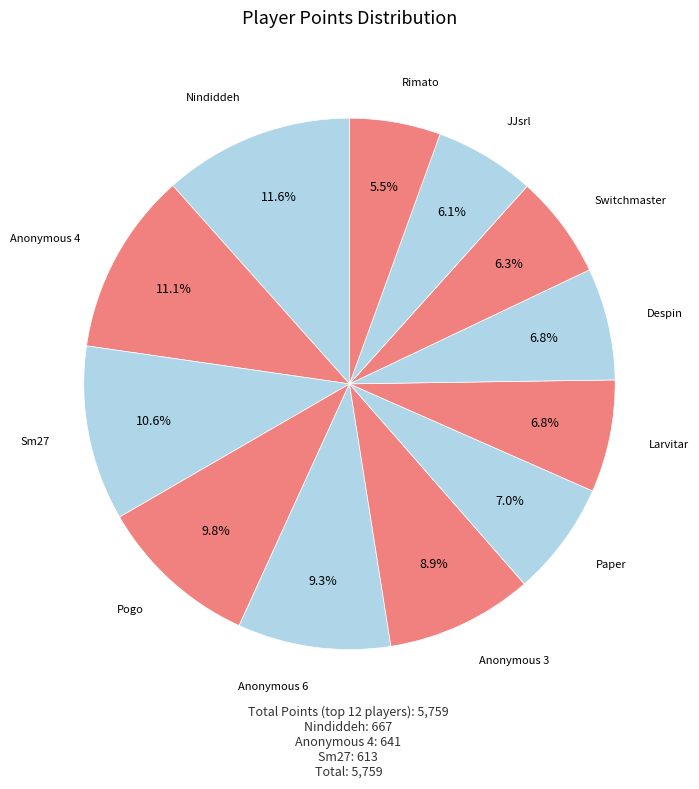

Is there a majority slice in this chart?

No